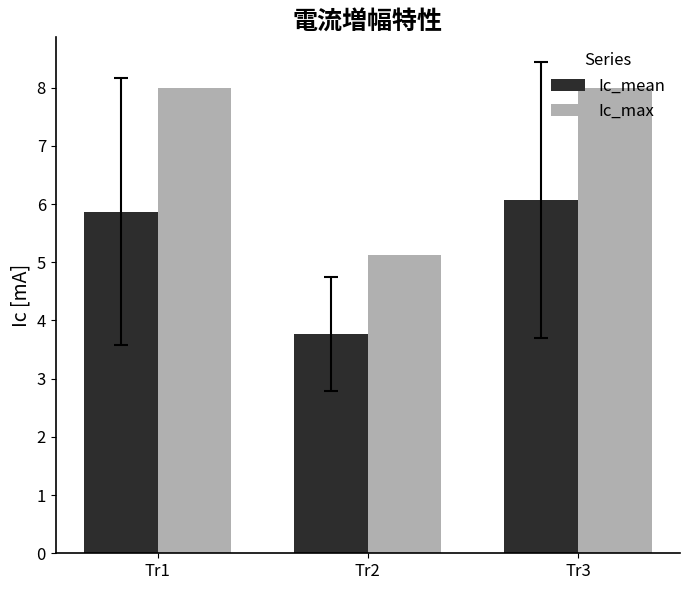

What is the difference between the Ic_mean values at Tr2 and Tr3?

2.3